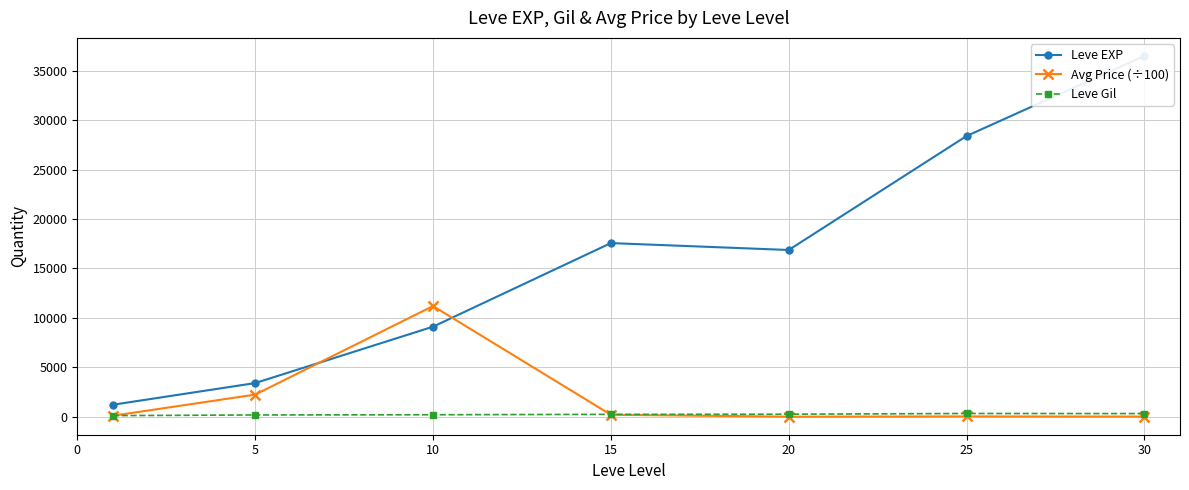

What is the difference between the highest and lowest values at 25?

28361.4